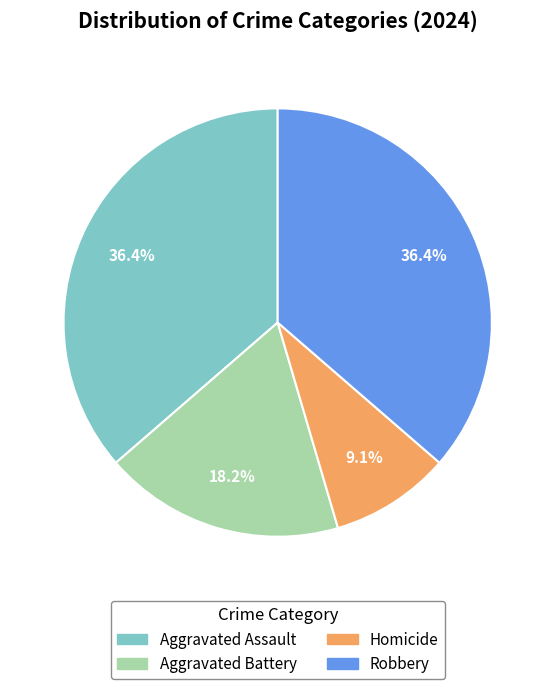

Between Aggravated Assault and Aggravated Battery, which is larger?

Aggravated Assault